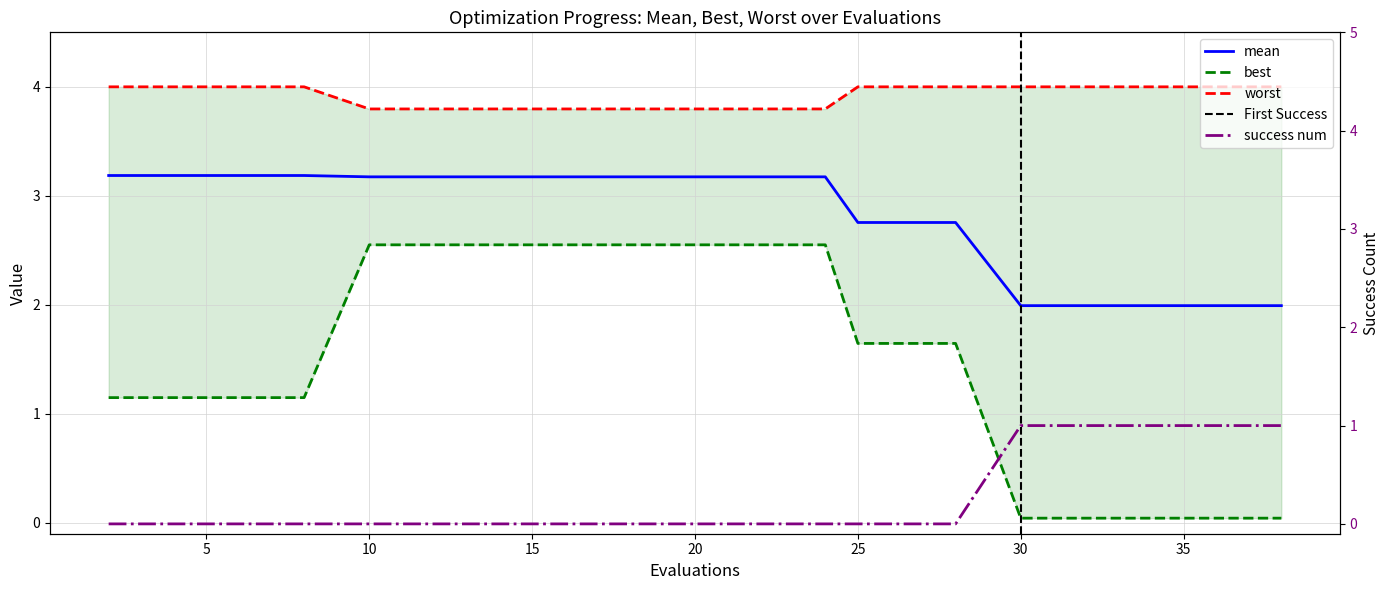

Which series has the largest range (max minus min)?

best